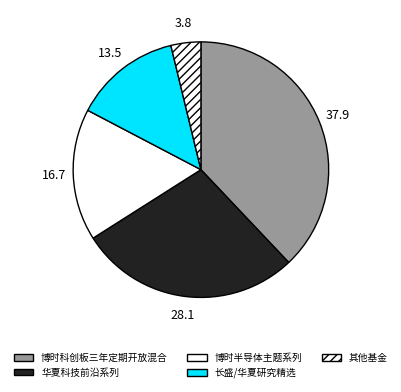

Count the number of slices in the pie.

5